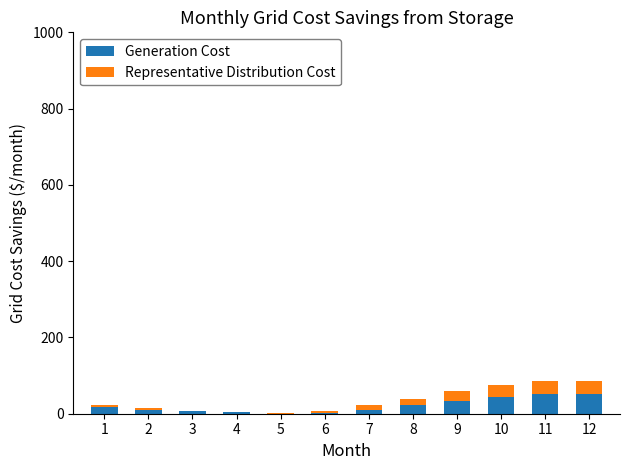

List the series in order of their overall mean, lowest first.

Representative Distribution Cost, Generation Cost